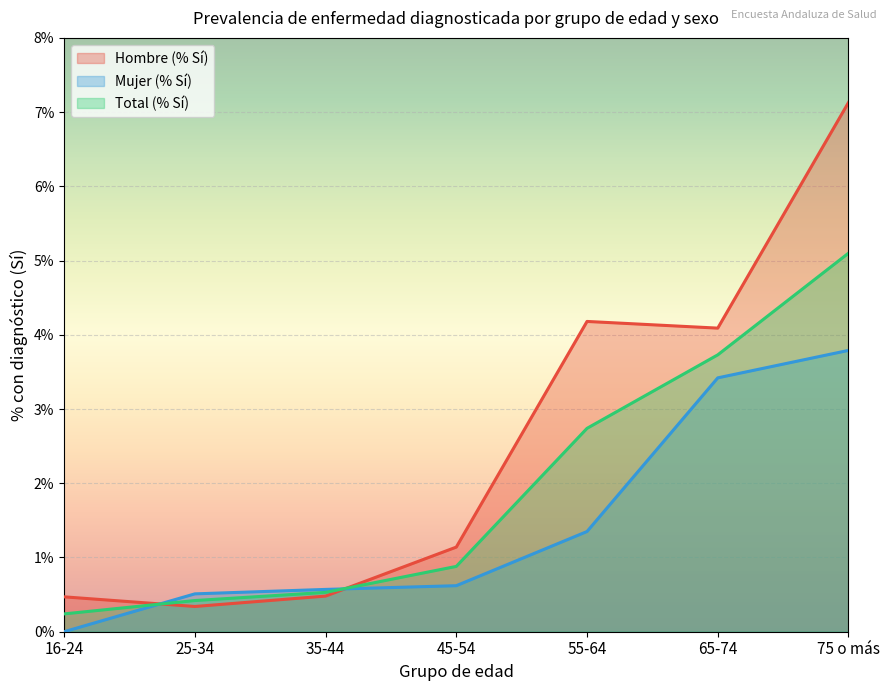

Is it true that Mujer (% Sí) equals 1.4 at 55-64?

True